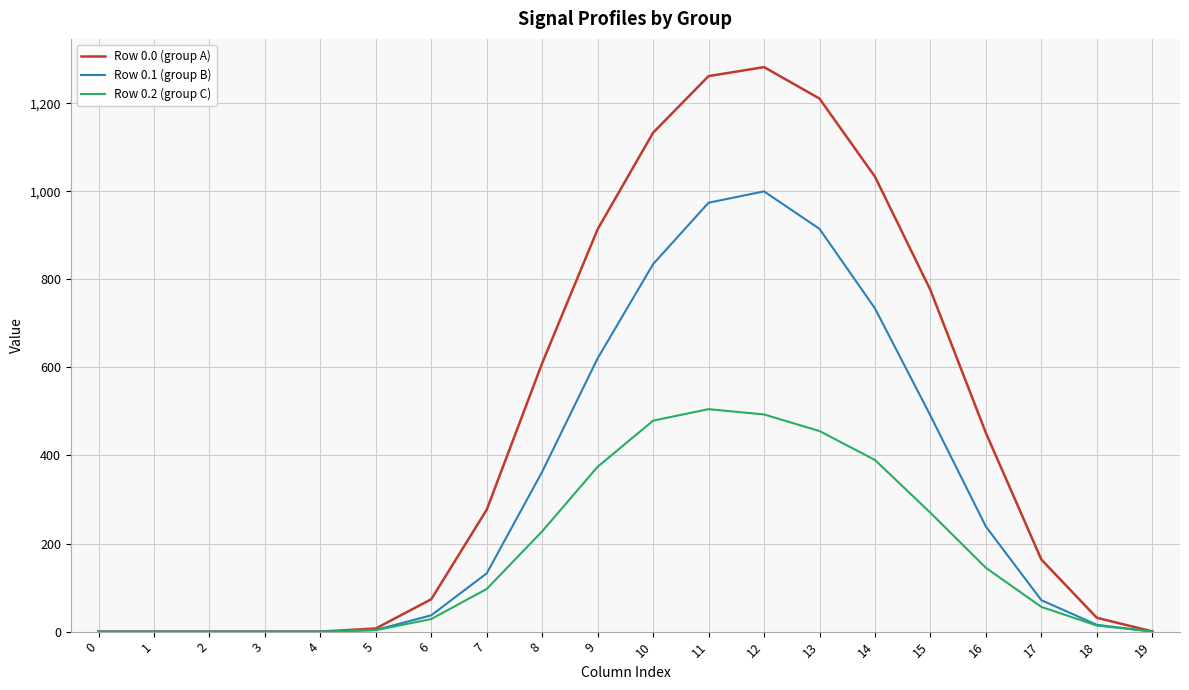

Which series changed the most between 1 and 17?

Row 0.0 (group A)